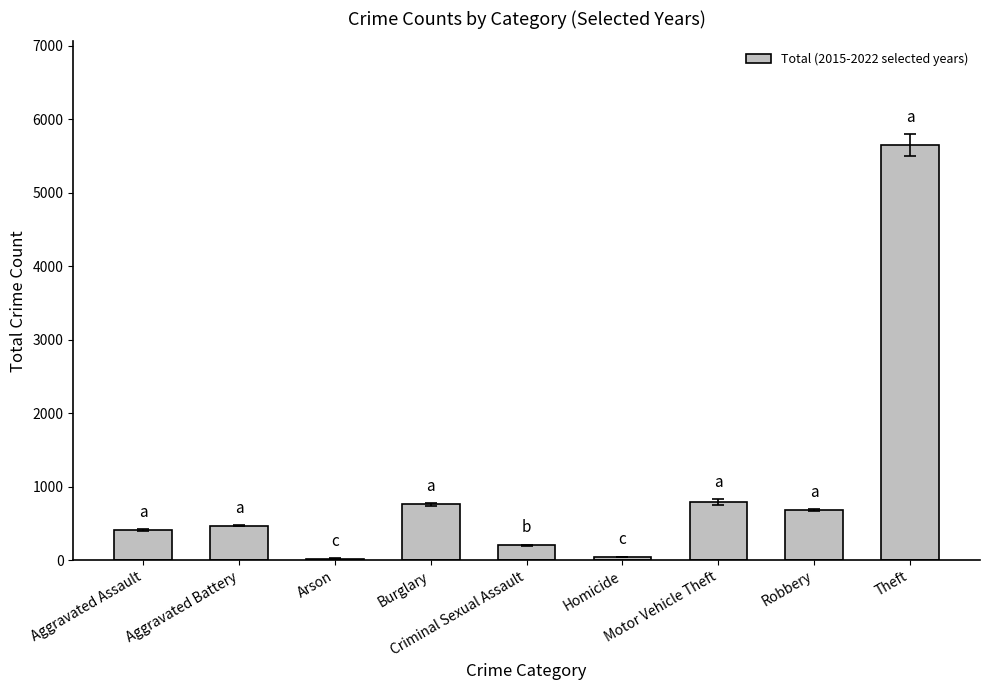

Read the value at Robbery.

681